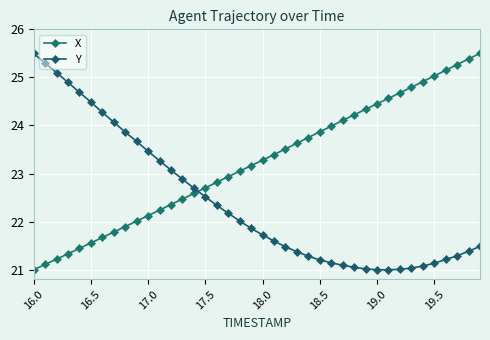

How many data points in X are less than 23?

18